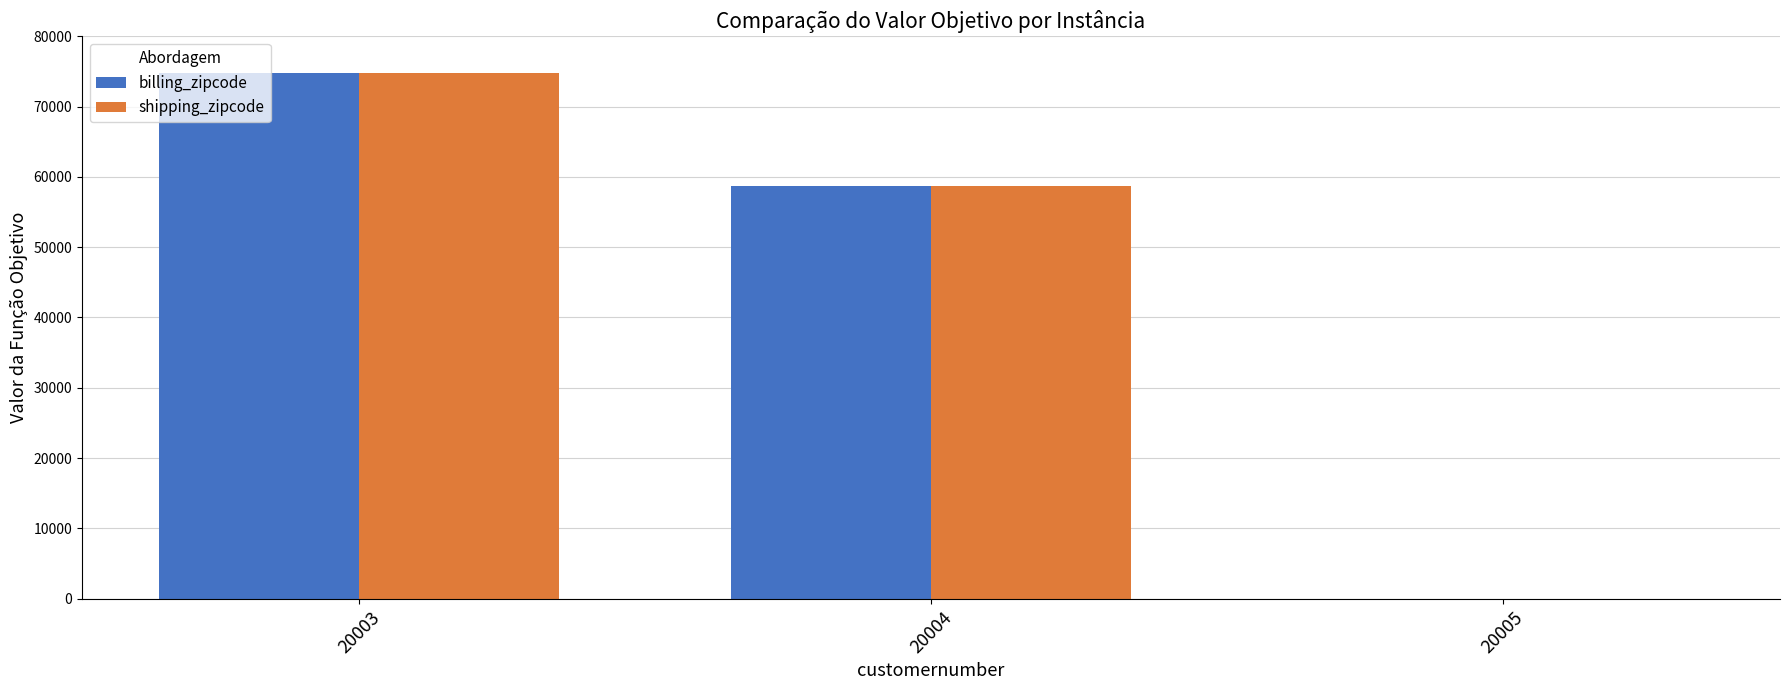

Is it true that billing_zipcode equals 58636 at 20004?

True